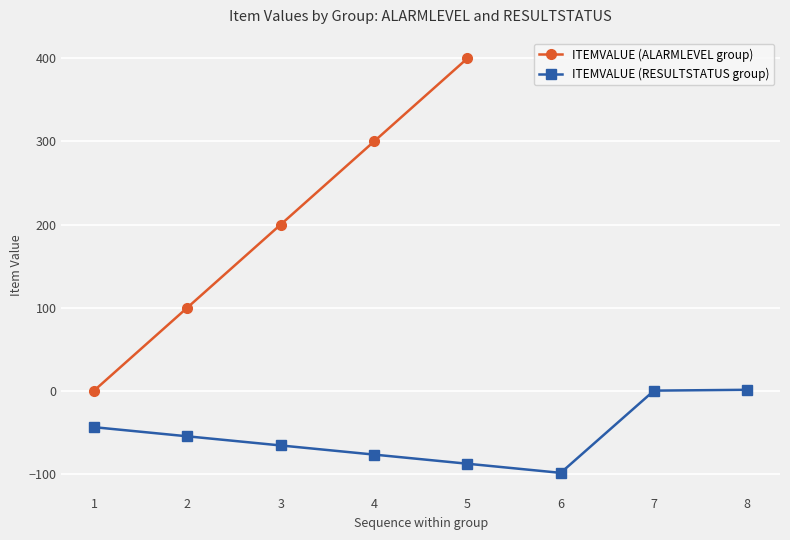

Rank the categories by ITEMVALUE (ALARMLEVEL group) value from lowest to highest.

1, 2, 3, 4, 5